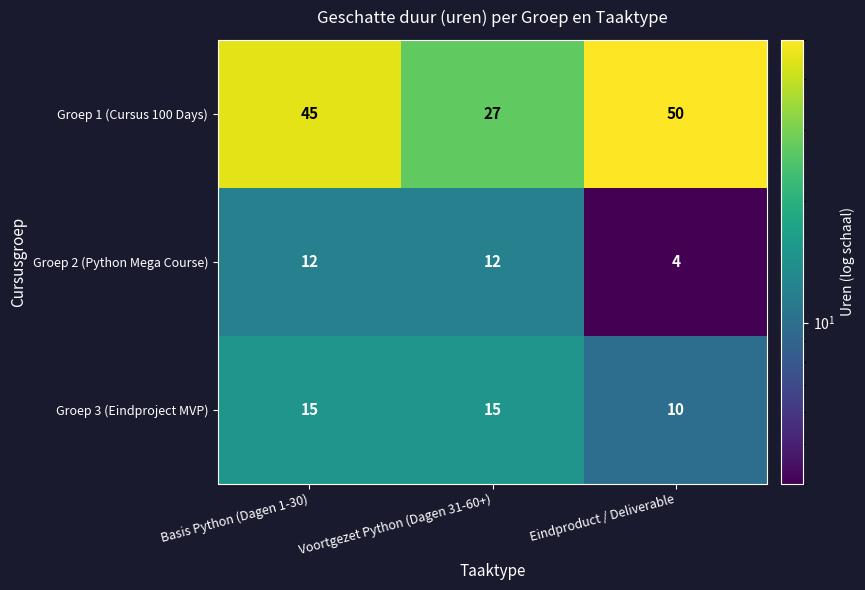

Where is Groep 3 (Eindproject MVP) nearest to the value 12?

Eindproduct / Deliverable